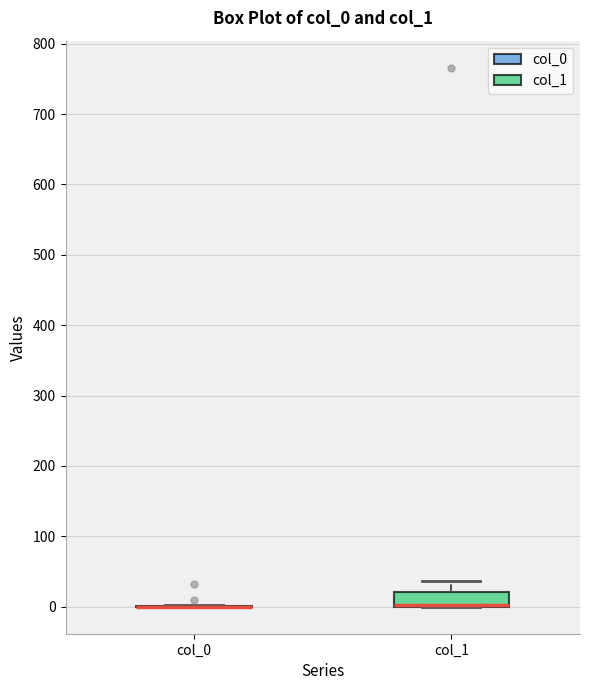

Comparing the boxes themselves (not the whiskers), which one is the tallest?

col_1